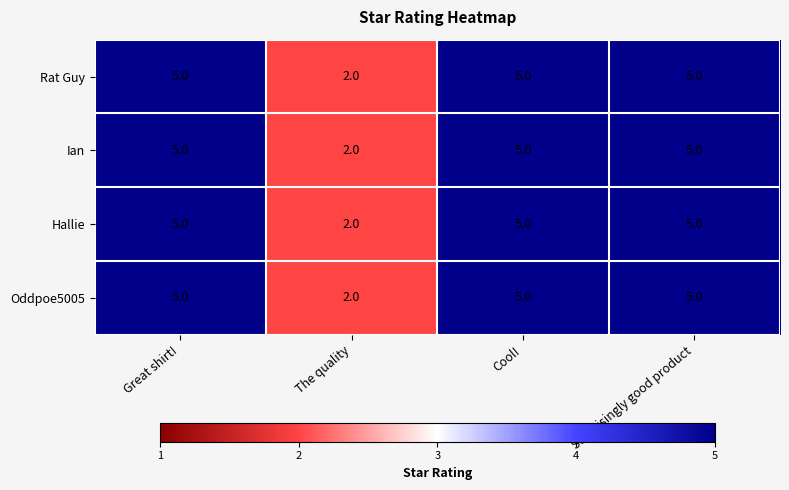

Is it true that Hallie equals 2 at Surprisingly good product?

False